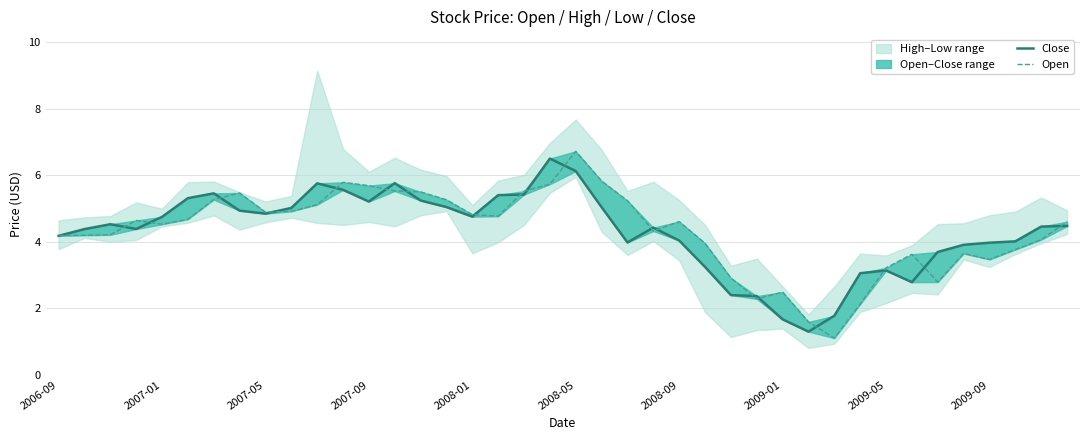

How many lines are shown in the chart?

2